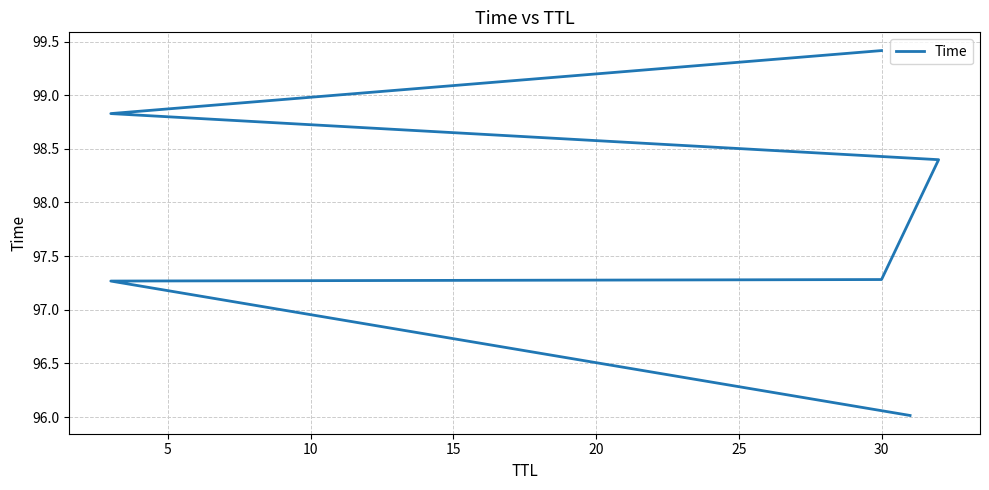

True or false: there are more than 1 points higher than both neighbors.

False